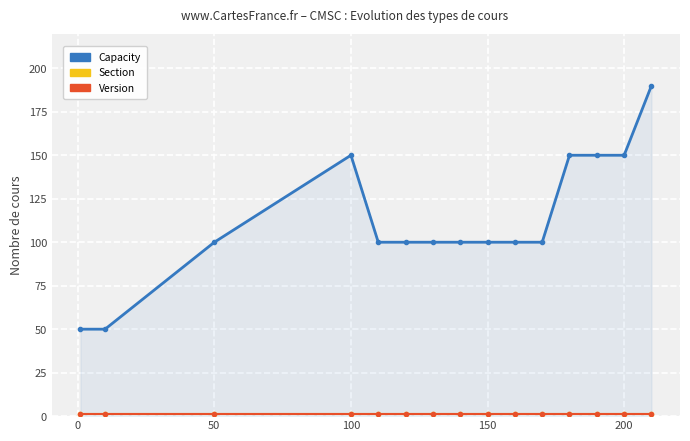

Does the chart have visible grid lines?

Yes